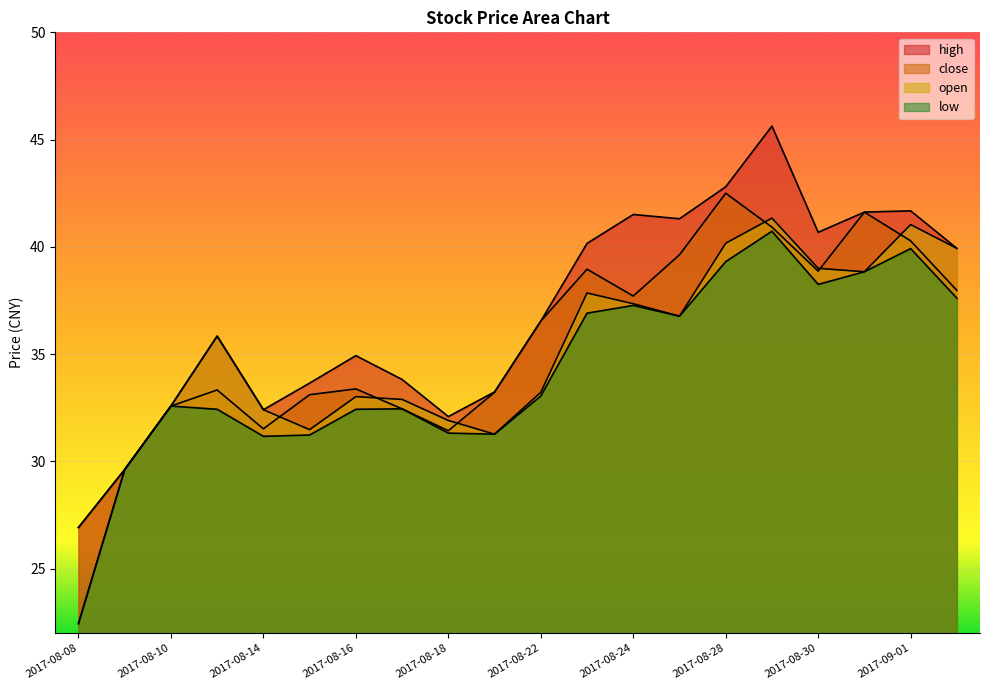

Rank the series at 2017-08-21 from lowest to highest value.

open, low, close, high